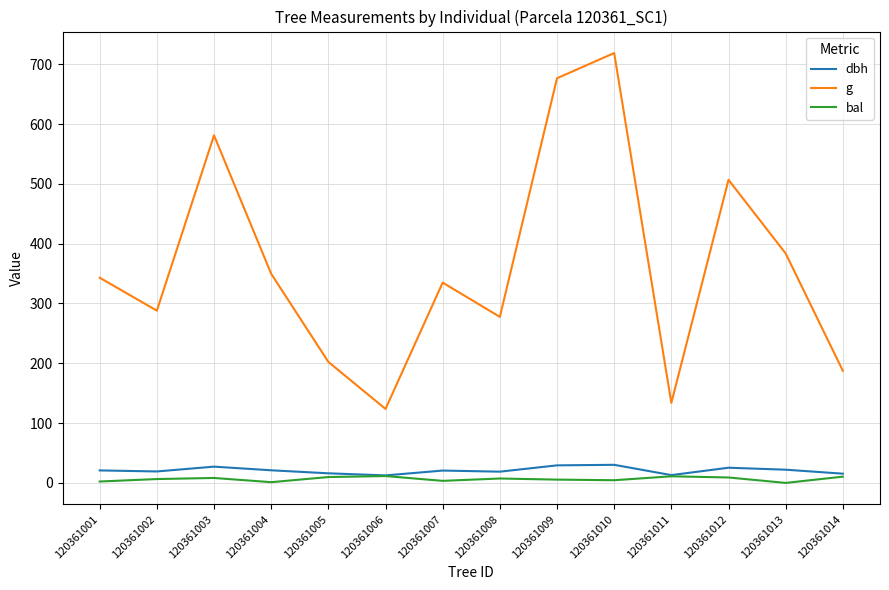

Is the value of g at 120361012 greater than the value of bal at 120361005?

Yes